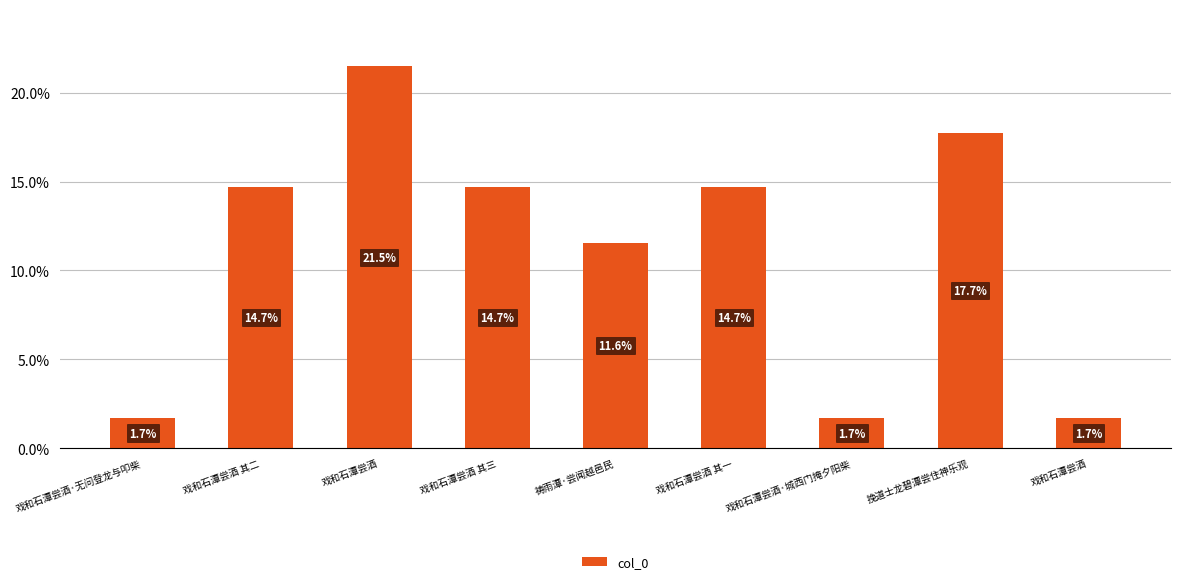

What is the label of the 6th bar from the right?

戏和石潭尝酒 其三